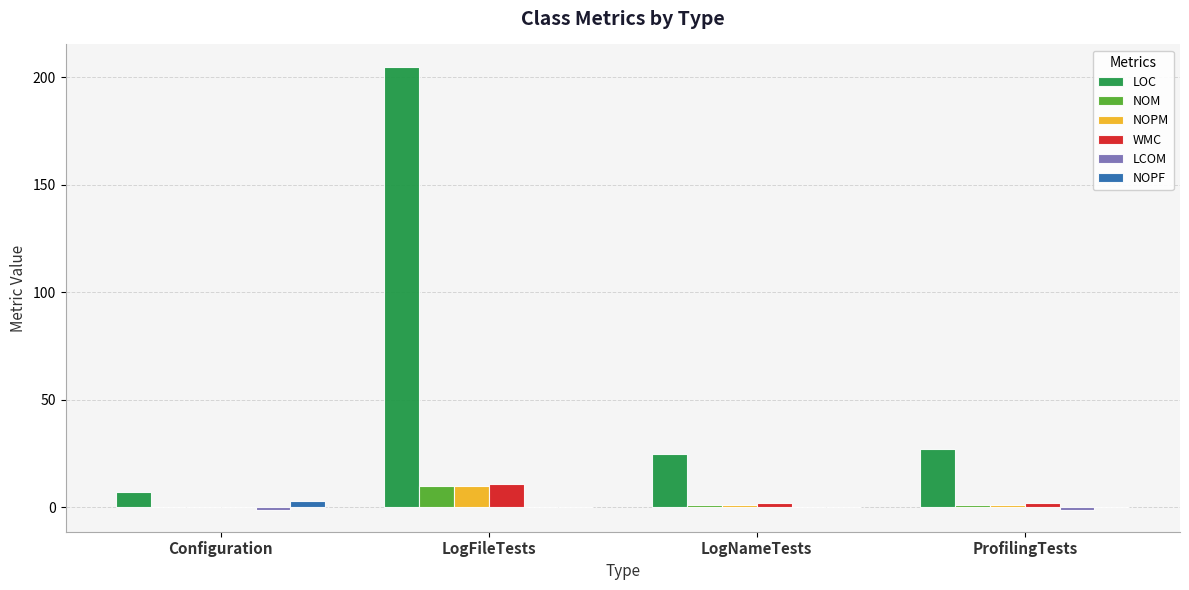

What is the highest value of the NOPF series?

3.0